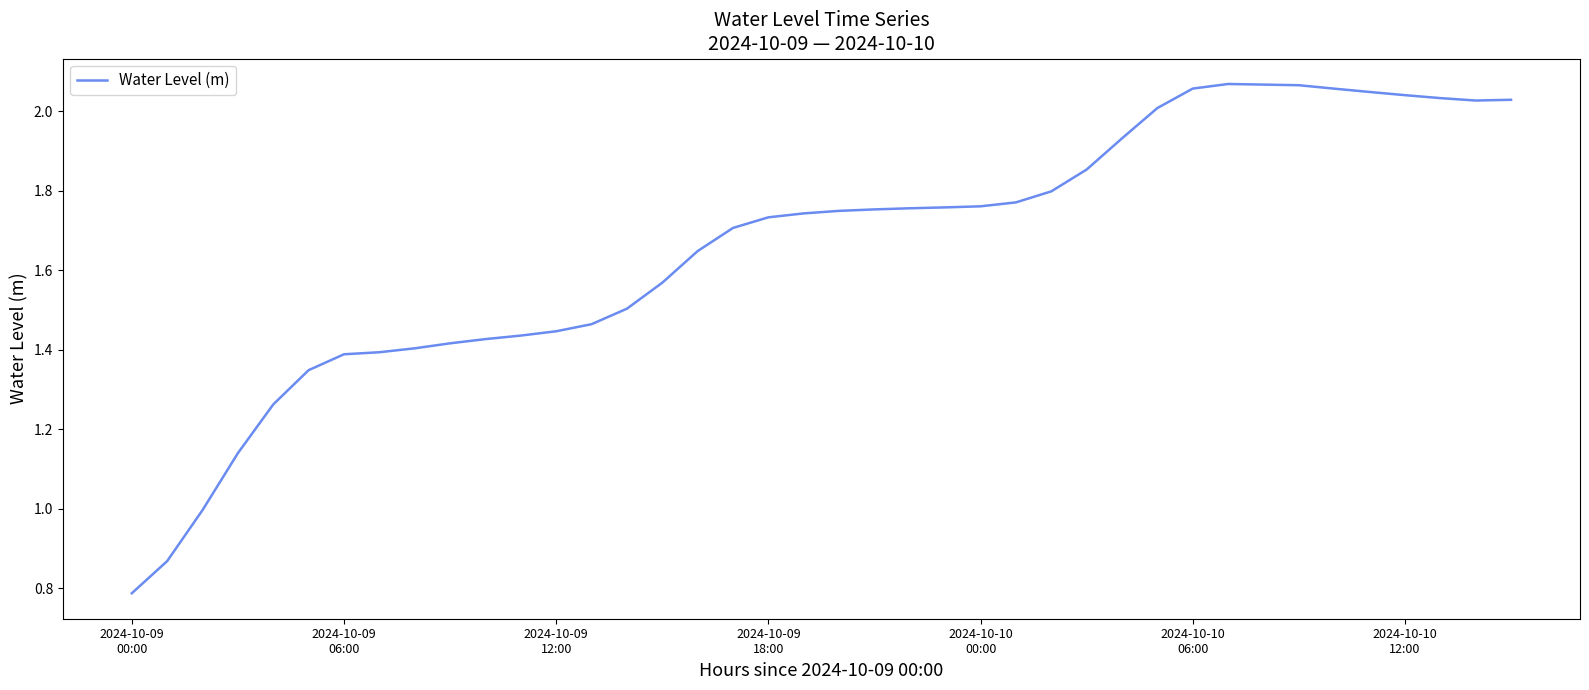

What is the minimum value shown in the chart?

0.8